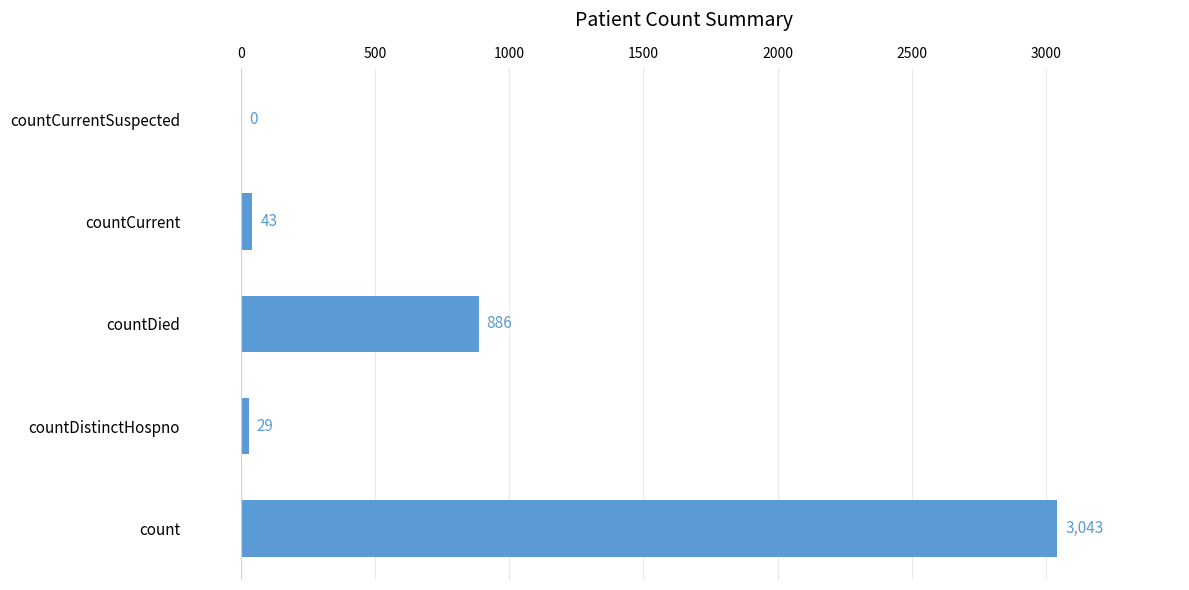

What is the greatest value displayed?

3043